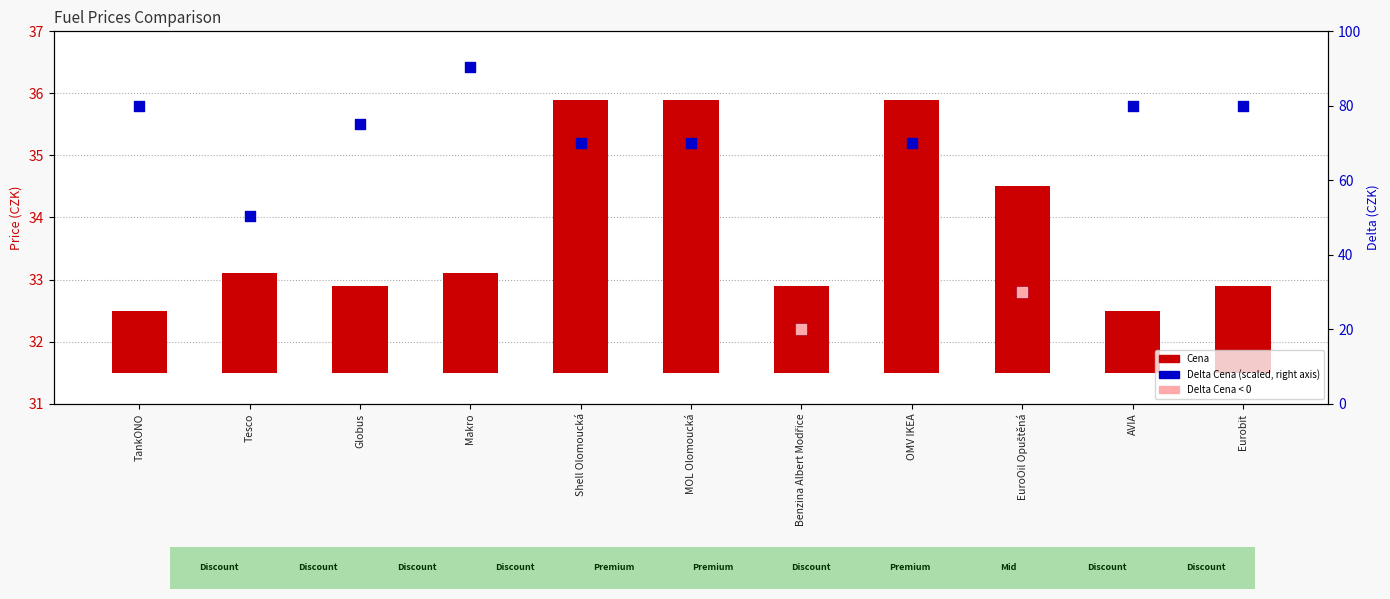

At how many categories does at least one series exceed 57?

8